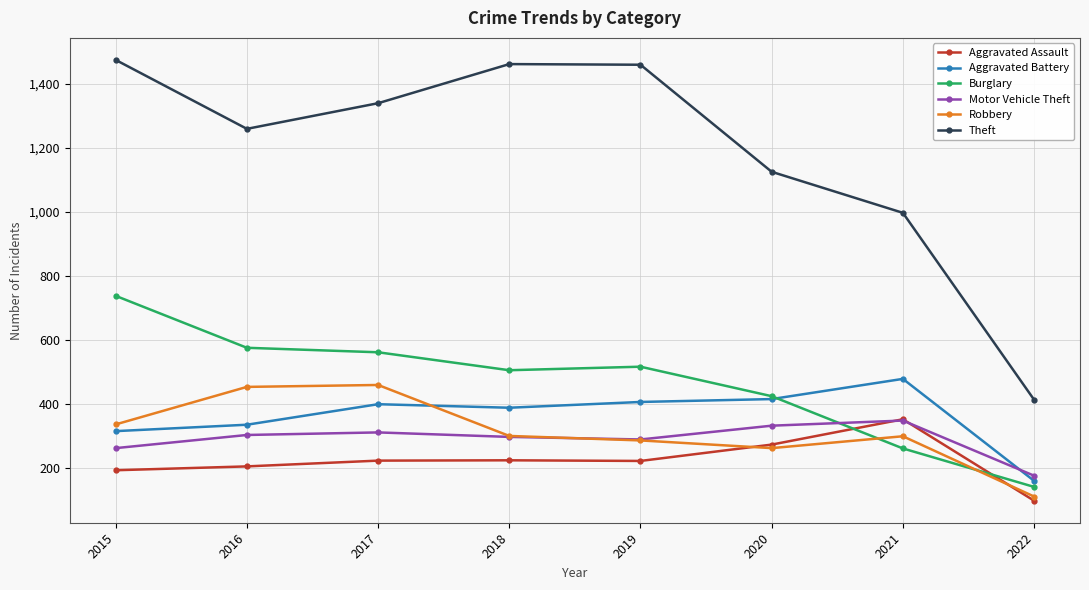

What are all the series names shown in the legend?

Aggravated Assault, Aggravated Battery, Burglary, Motor Vehicle Theft, Robbery, Theft